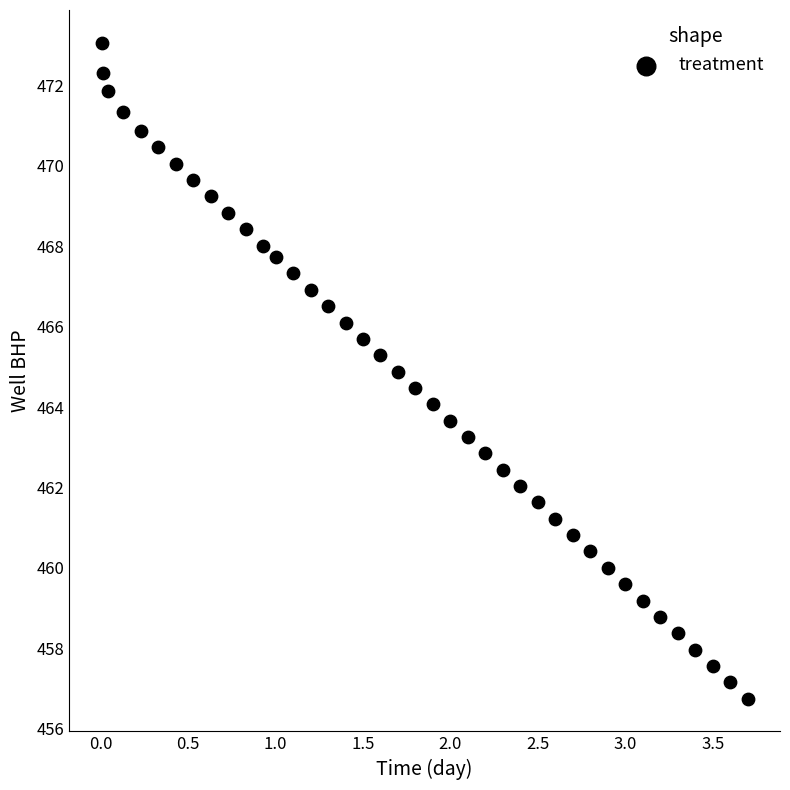

What is the range of X values (max minus min)?

3.7